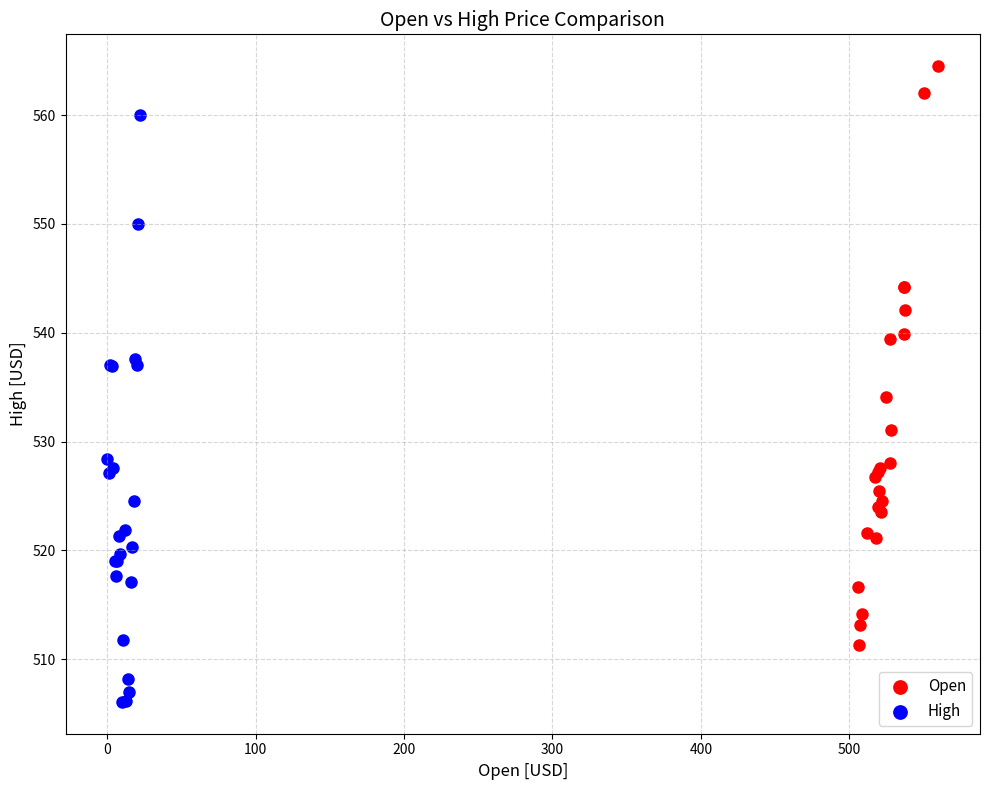

Which series reaches the maximum Y coordinate?

Open